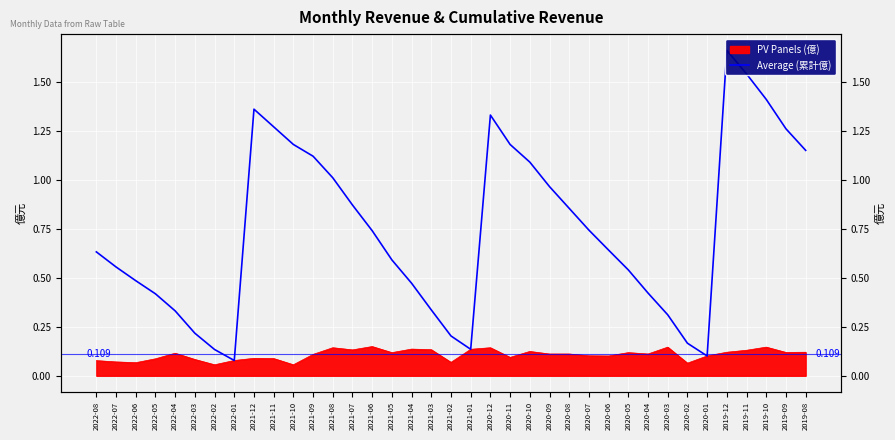

Reading left to right, transcribe all the data shown in this chart.

0.6	0.6	0.5	0.4	0.3	0.2	0.1	0.1	1.4	1.3	1.2	1.1	1.0	0.9	0.7	0.6	0.5	0.3	0.2	0.1	1.3	1.2	1.1	1.0	0.9	0.7	0.6	0.5	0.4	0.3	0.2	0.1	1.7	1.5	1.4	1.3	1.1